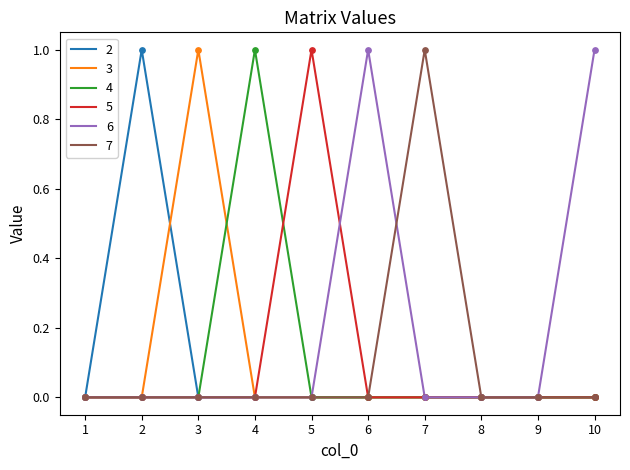

Which series has the largest total across all categories?

6